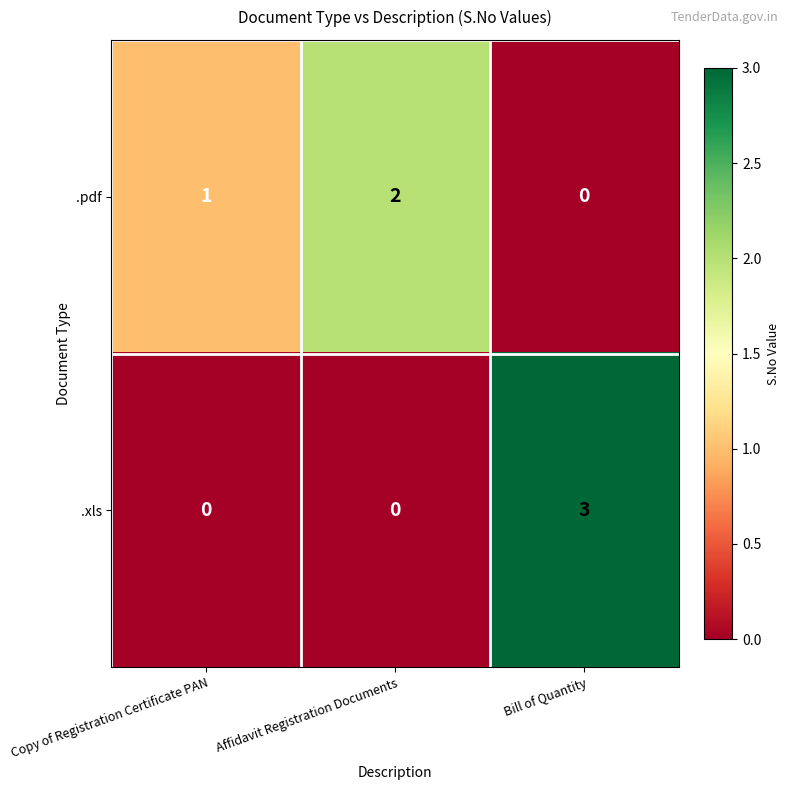

Reading left to right, what are all the values shown in this chart?

.pdf: 1	2	0
.xls: 0	0	3